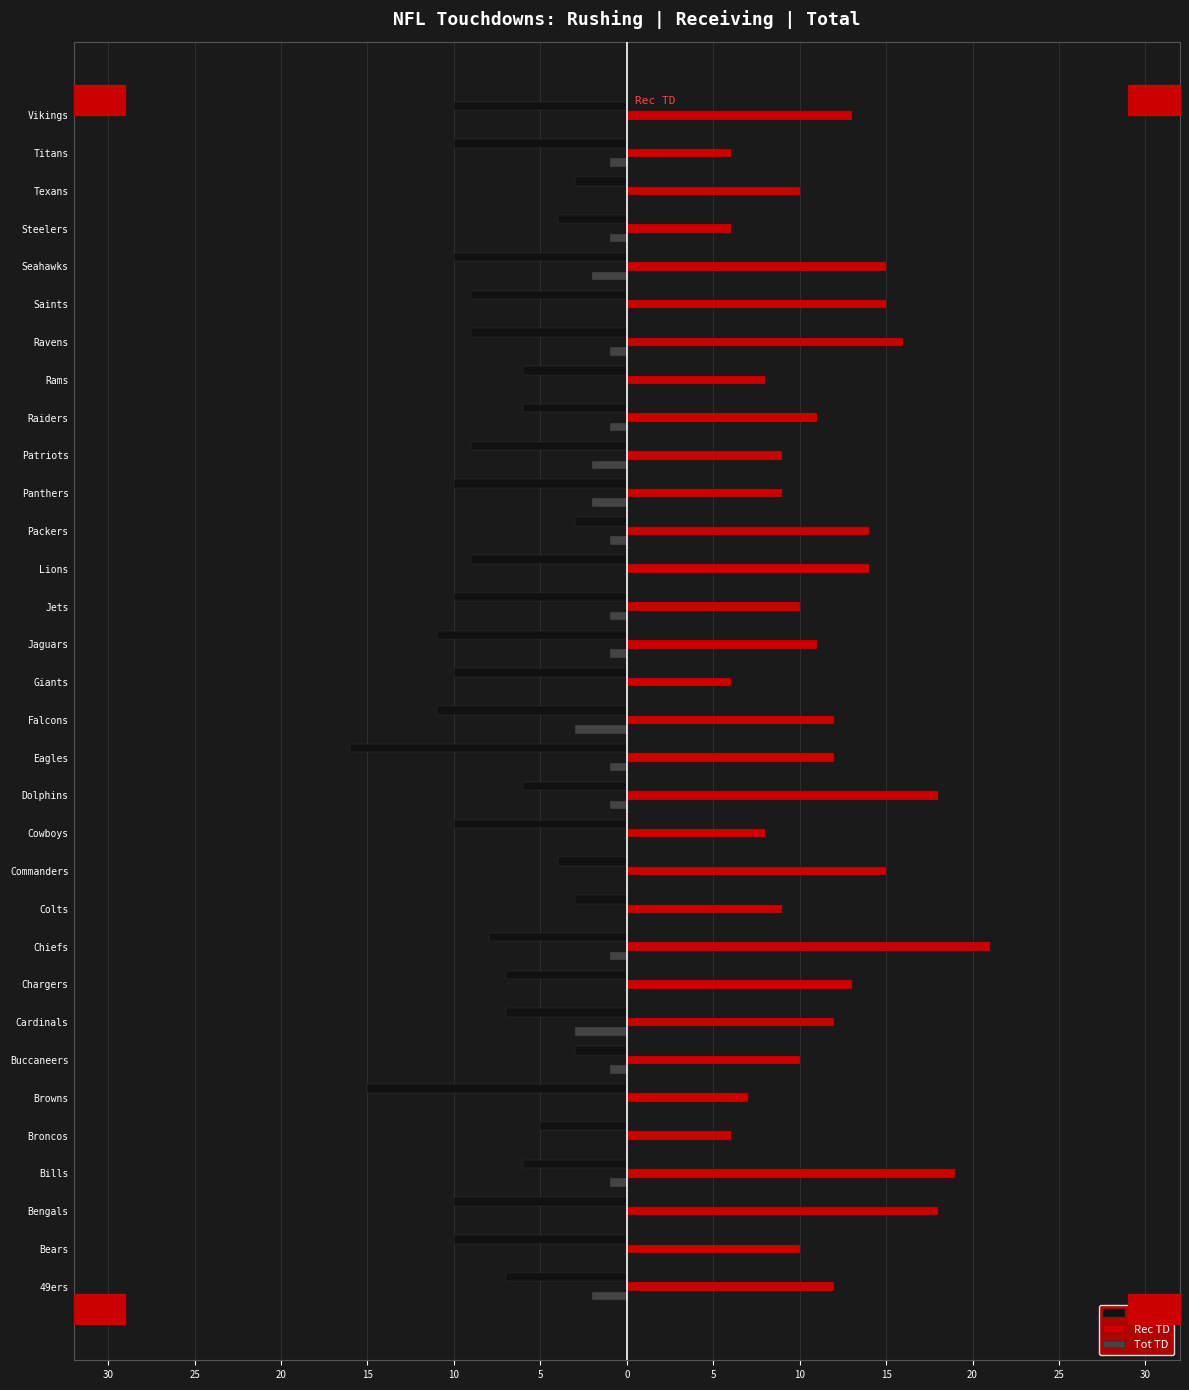

What are all the series names shown in the legend?

Rsh TD, Rec TD, Tot TD